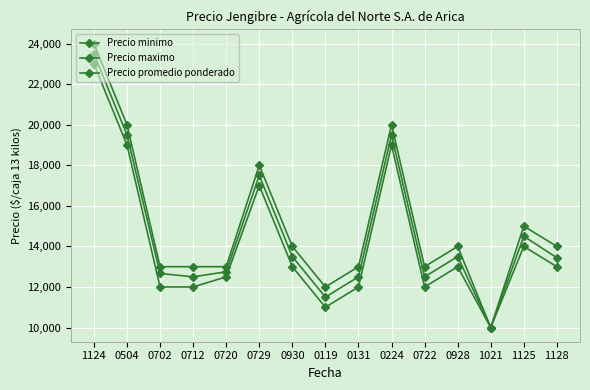

List the series in order of their peak value, highest first.

Precio maximo, Precio promedio ponderado, Precio minimo